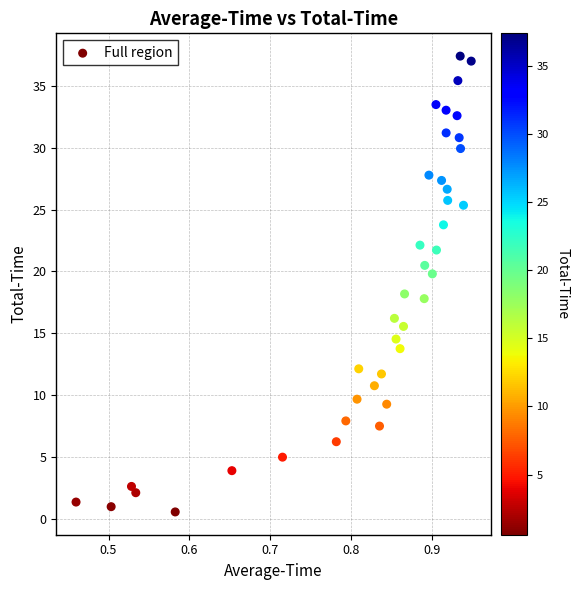

What is the range of X values (max minus min)?

0.5